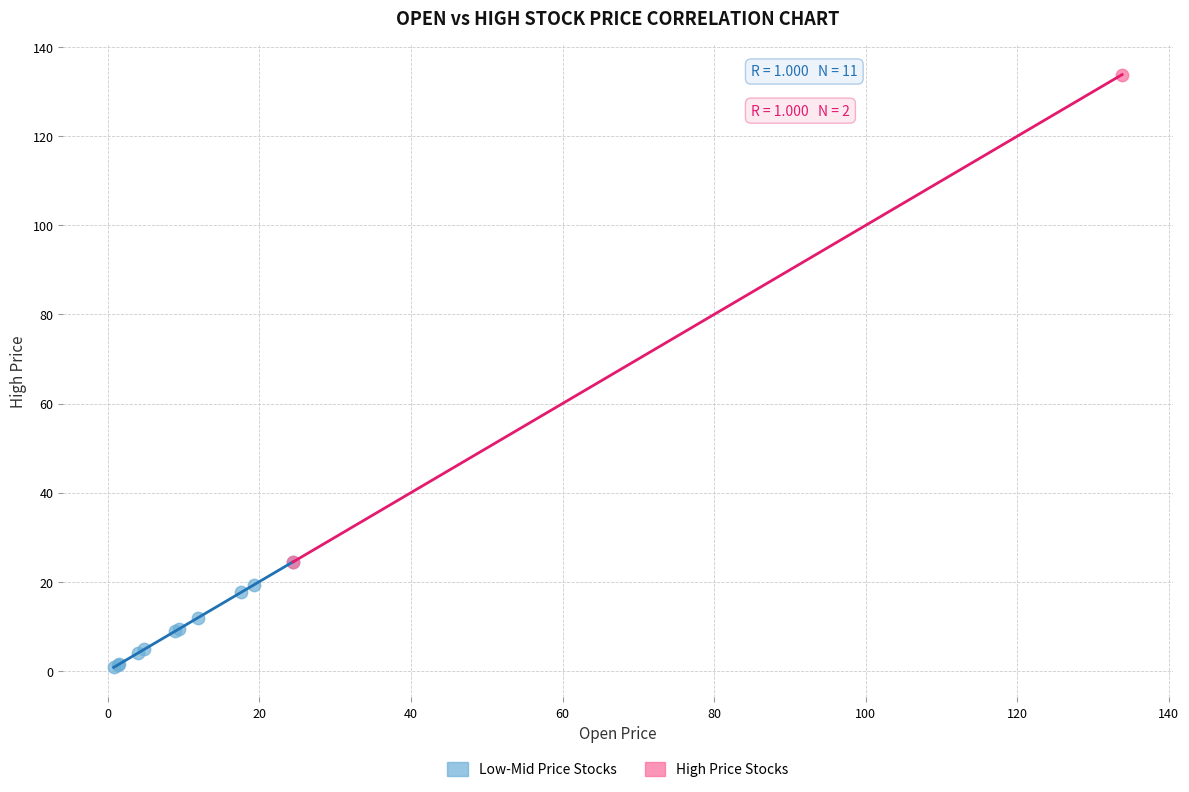

Which series reaches the minimum Y coordinate?

Low-Mid Price Stocks